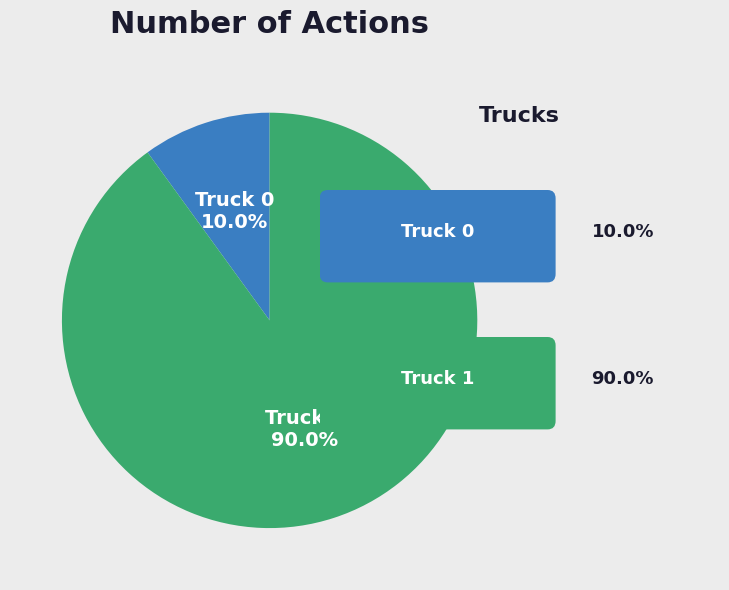

To the nearest percent, what is the average slice percentage?

50%